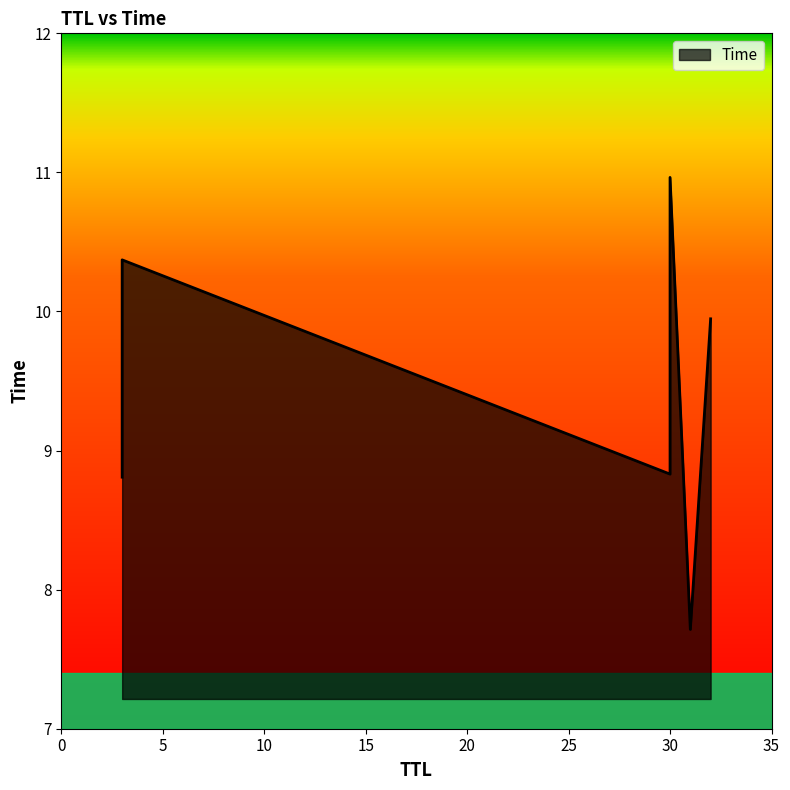

What is the sum of all values?

56.6